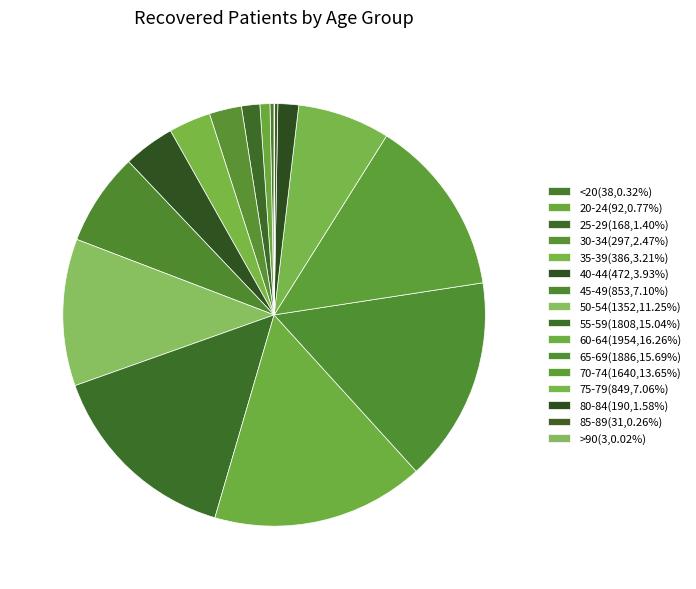

True or false: 25-29 accounts for 13% of the total.

False